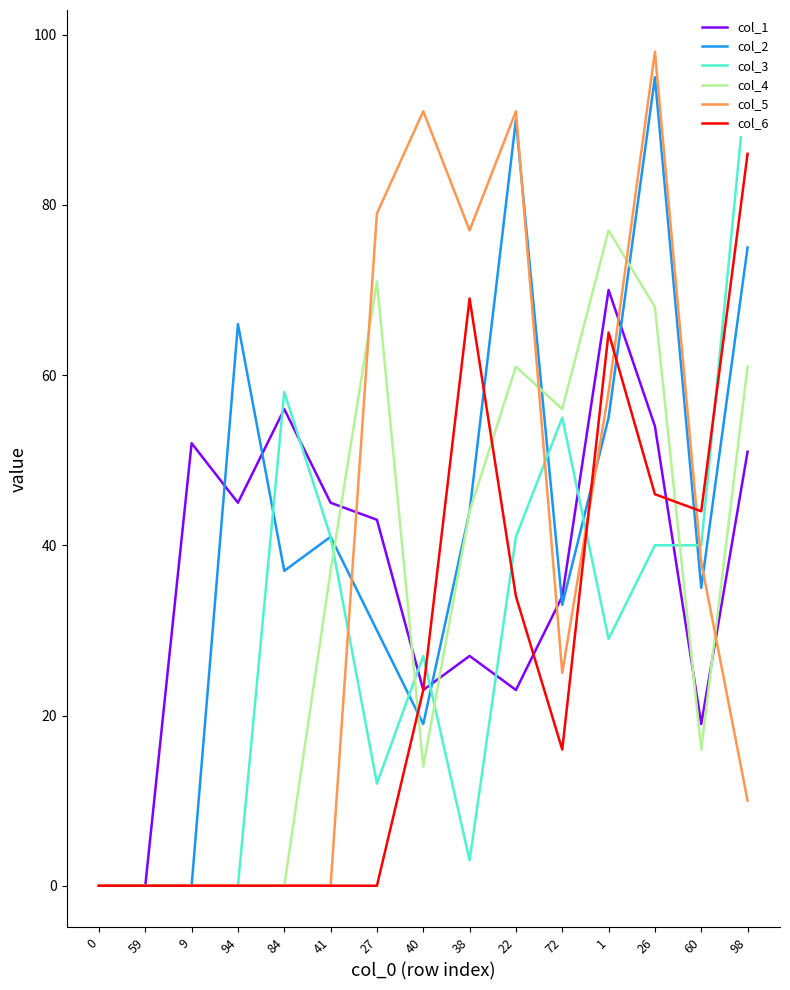

What is the highest value of the col_2 series?

95